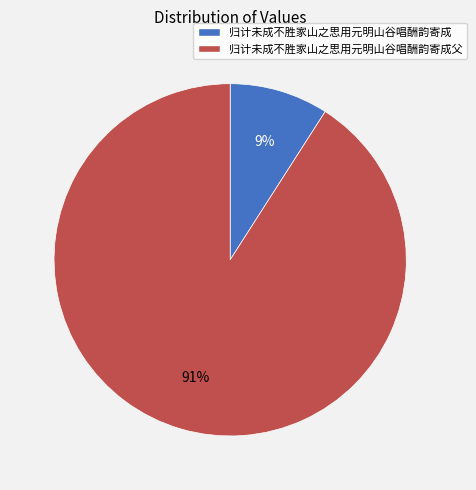

Rank the categories by value from lowest to highest.

归计未成不胜家山之思用元明山谷唱酬韵寄成, 归计未成不胜家山之思用元明山谷唱酬韵寄成父